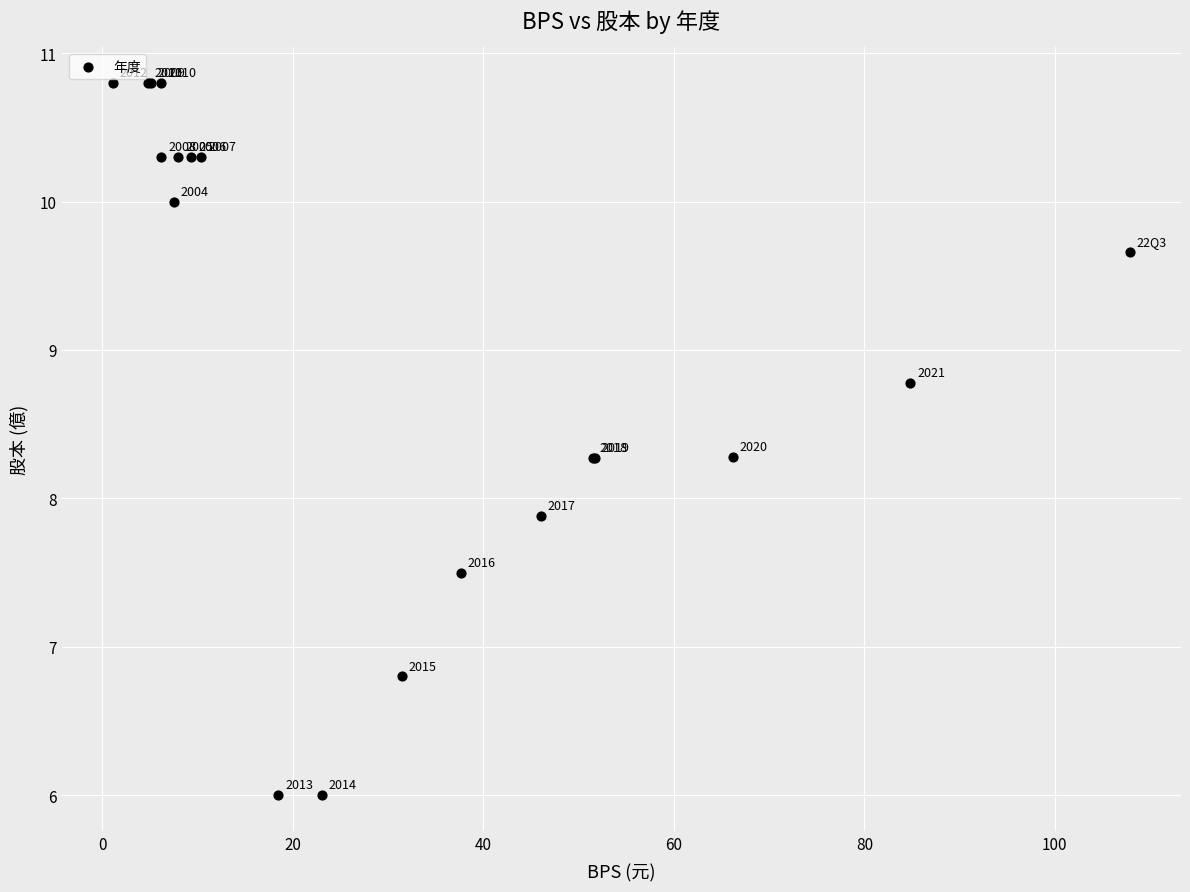

What Y value in the scatter plot is closest to 8?

7.9